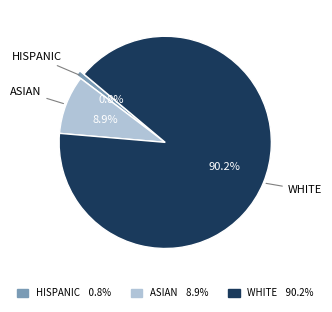

Is there any slice that represents more than half of the pie?

Yes